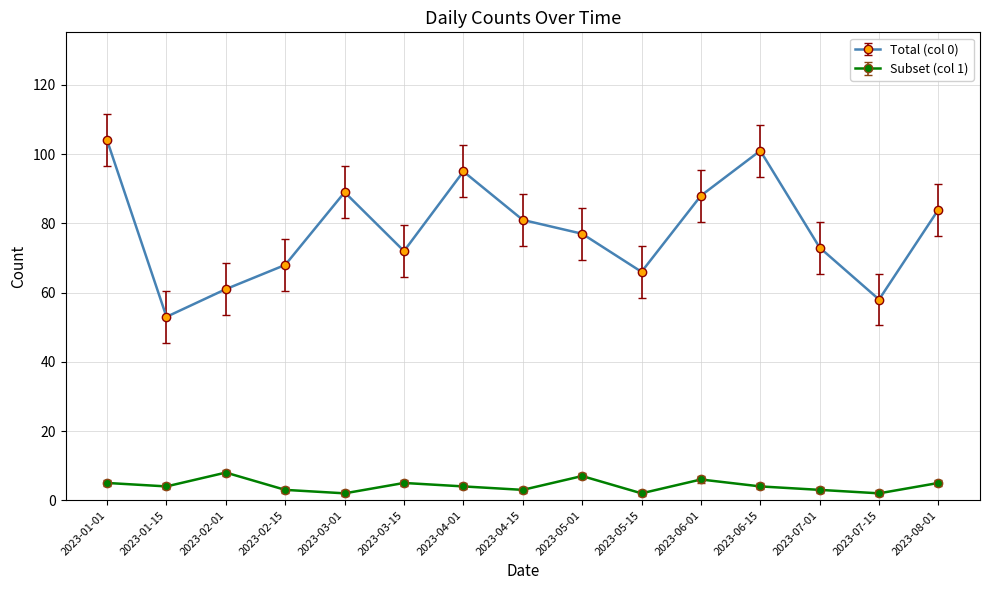

Is it true that Total (col 0) equals 108 at 2023-03-15?

False